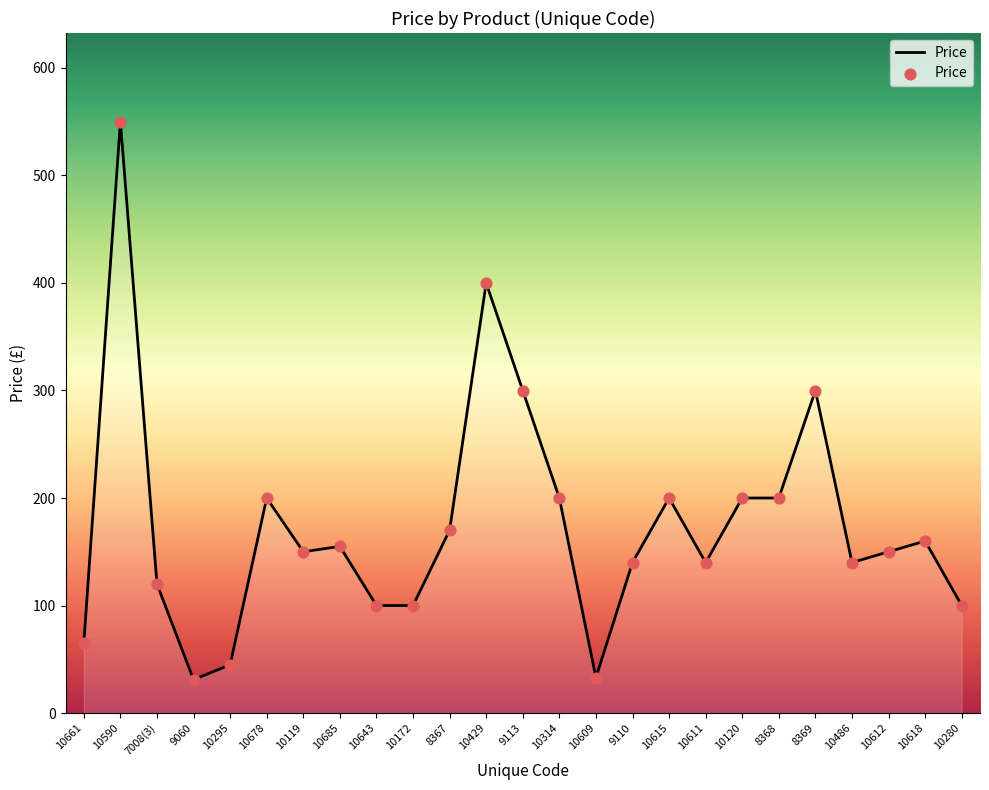

What is the change in value from 10429 to 9113?

-100.0